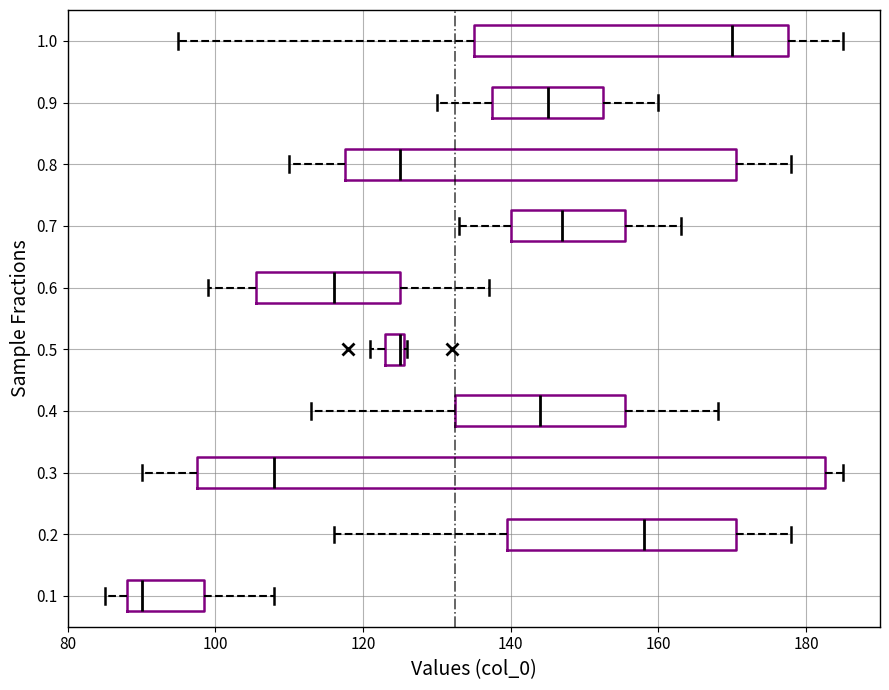

Comparing the boxes themselves (not the whiskers), which one is the widest?

0.3